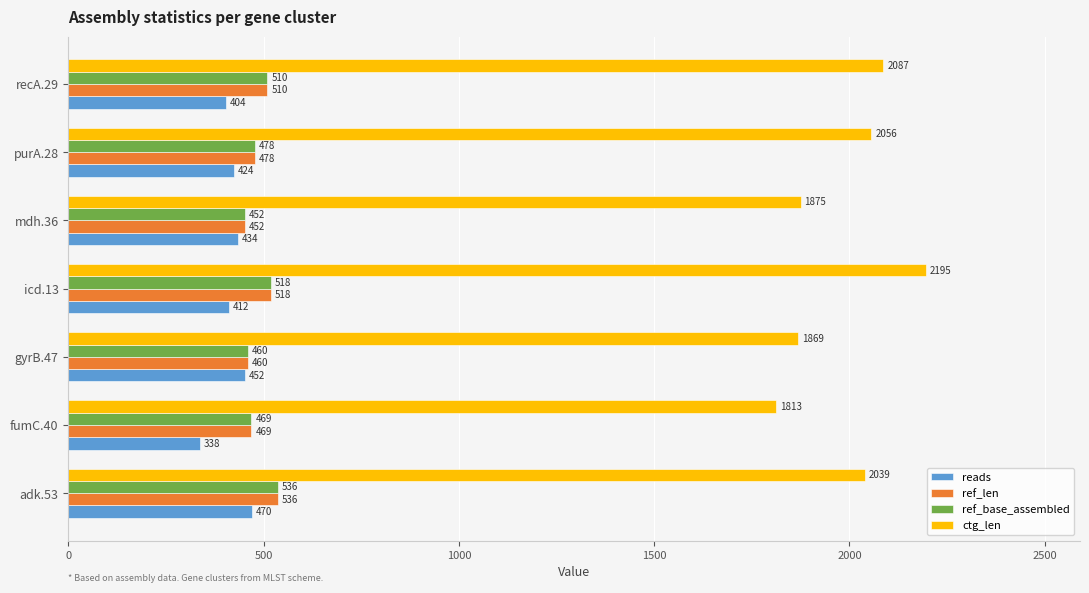

What is the total value across all series at purA.28?

3436